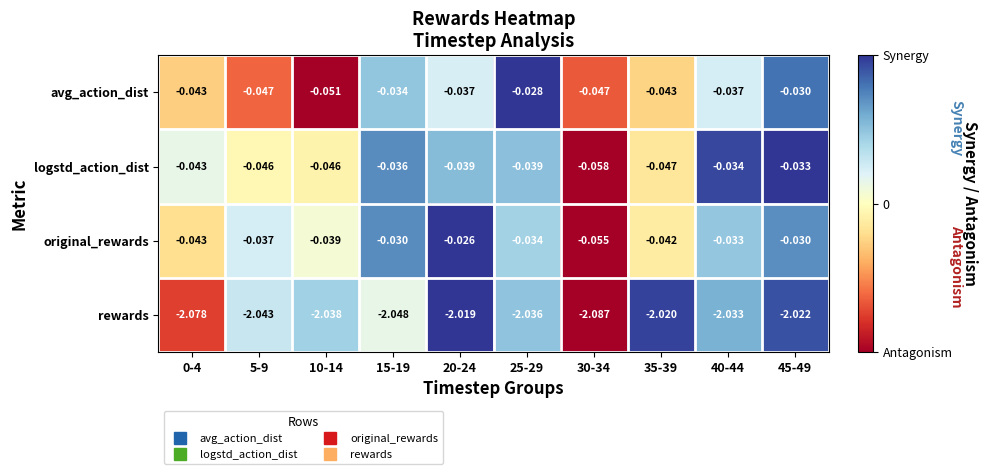

Which category has the highest value across all series?

20-24